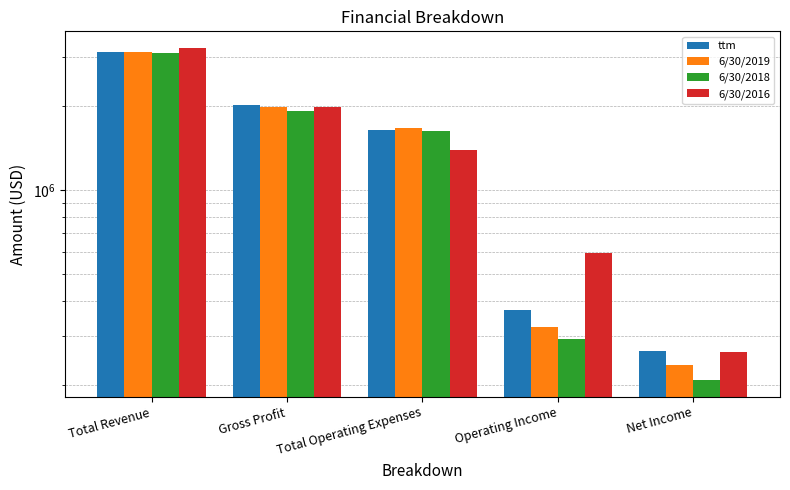

The 6/30/2019 series shows 867614 at Total Revenue. True or false?

False